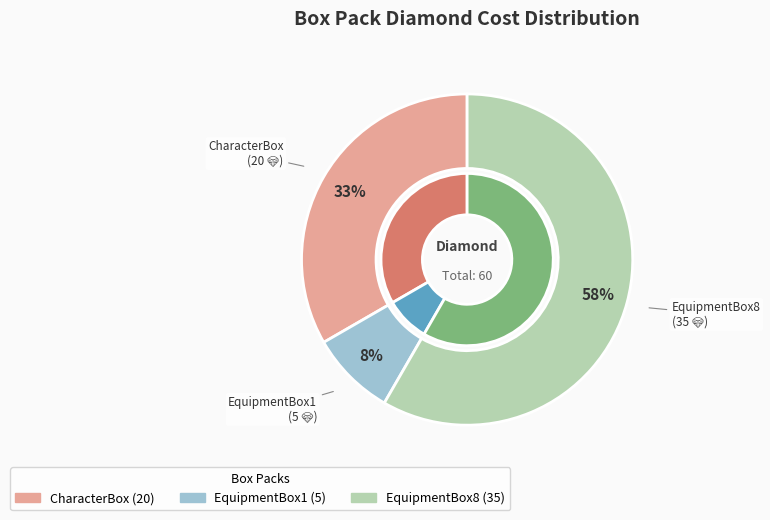

Count the number of slices in the pie.

3